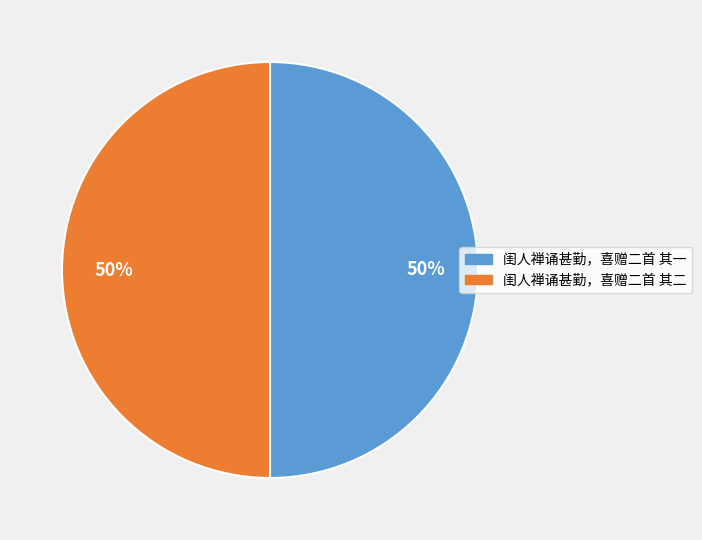

To the nearest percent, what percentage of the pie is 闺人禅诵甚勤，喜赠二首 其一?

50%